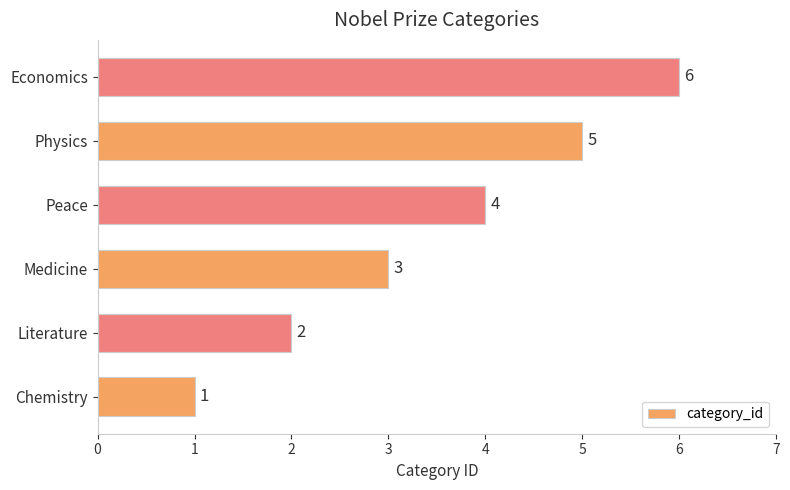

What is the greatest value displayed?

6